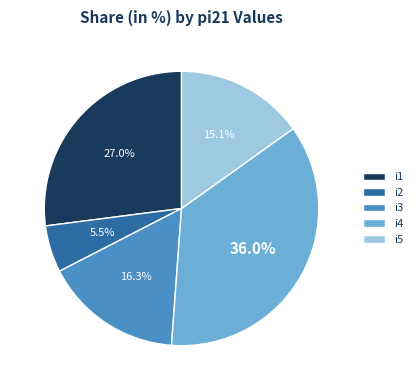

To the nearest percent, what is the difference between the largest and smallest slice percentages?

31%